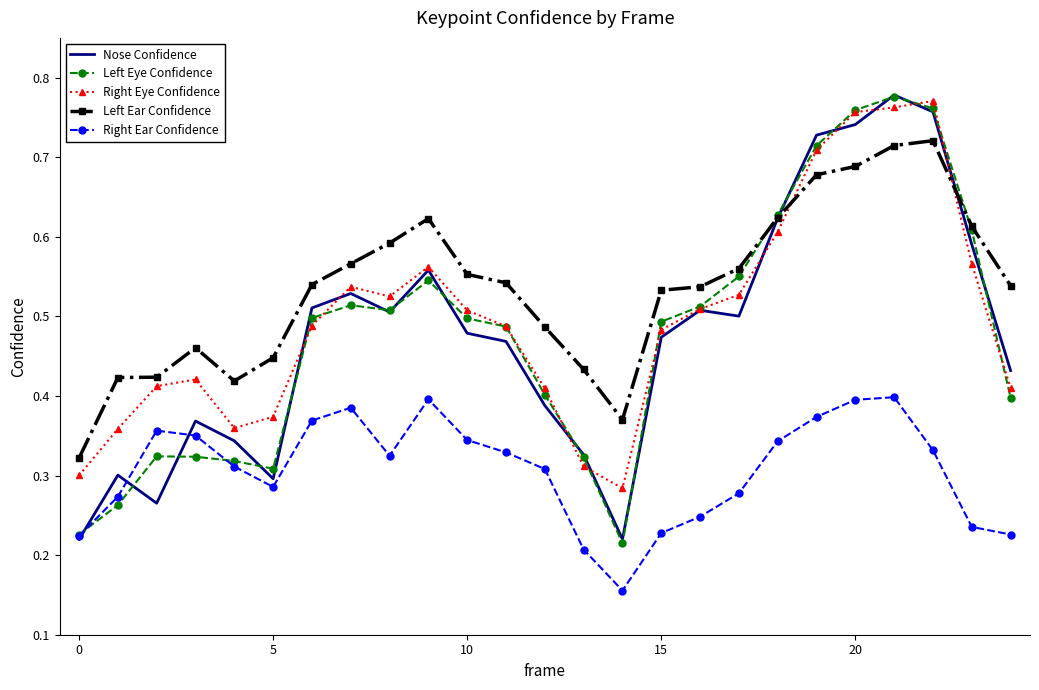

True or false: Right Ear Confidence and Right Eye Confidence intersect in this chart.

False